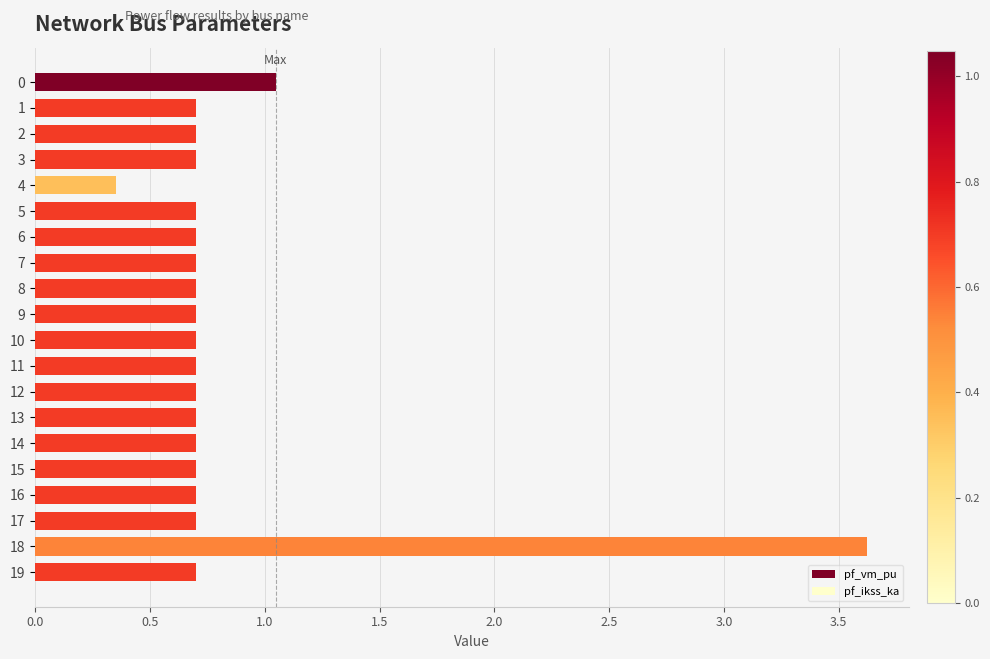

How many data points does each series have?

20